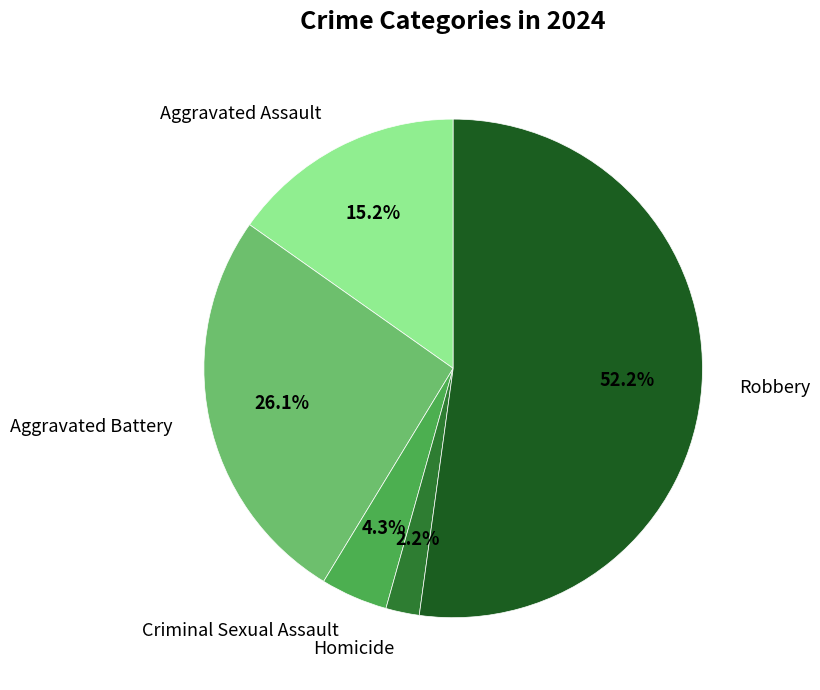

Does any single category account for the majority?

Yes